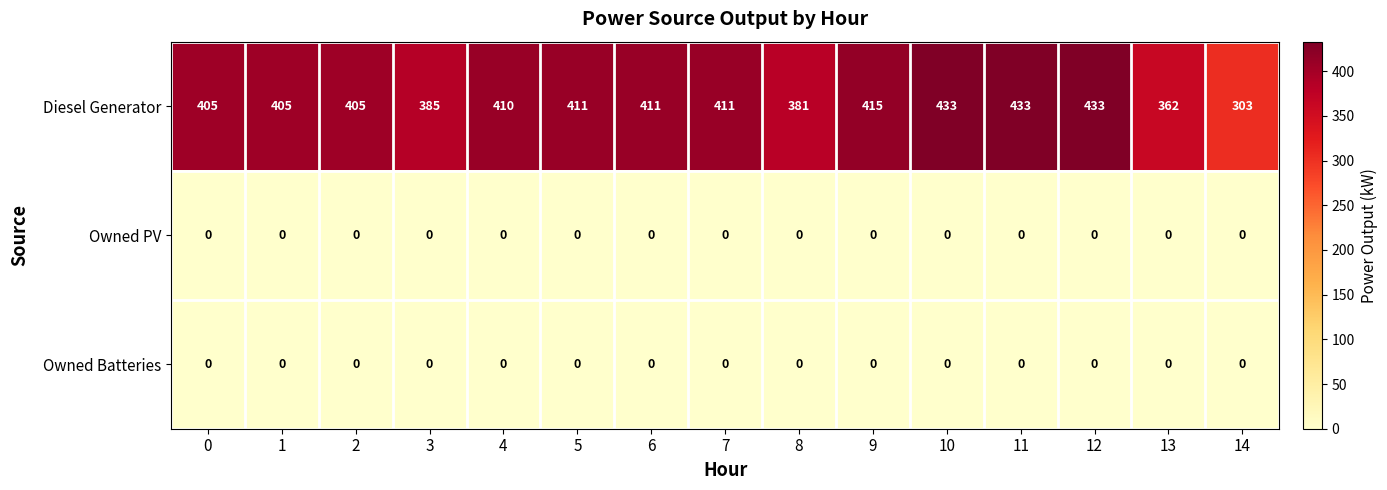

What is the difference between the Diesel Generator values at 0 and 6?

6